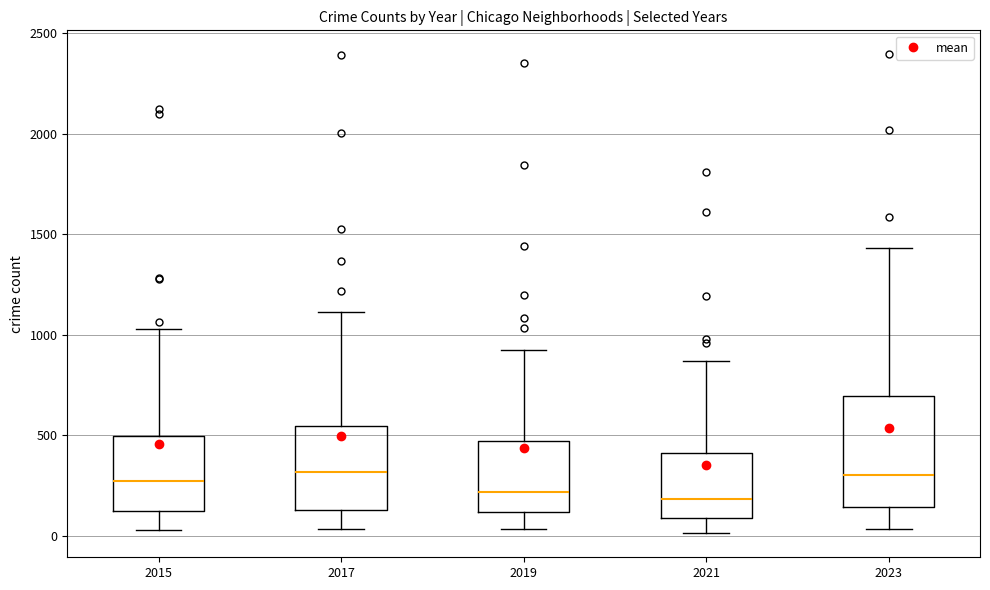

Where is the lower edge of the box at x = 2015 on the y-axis? The values are not printed on the chart, so give them approximately, as read against the axis.

100